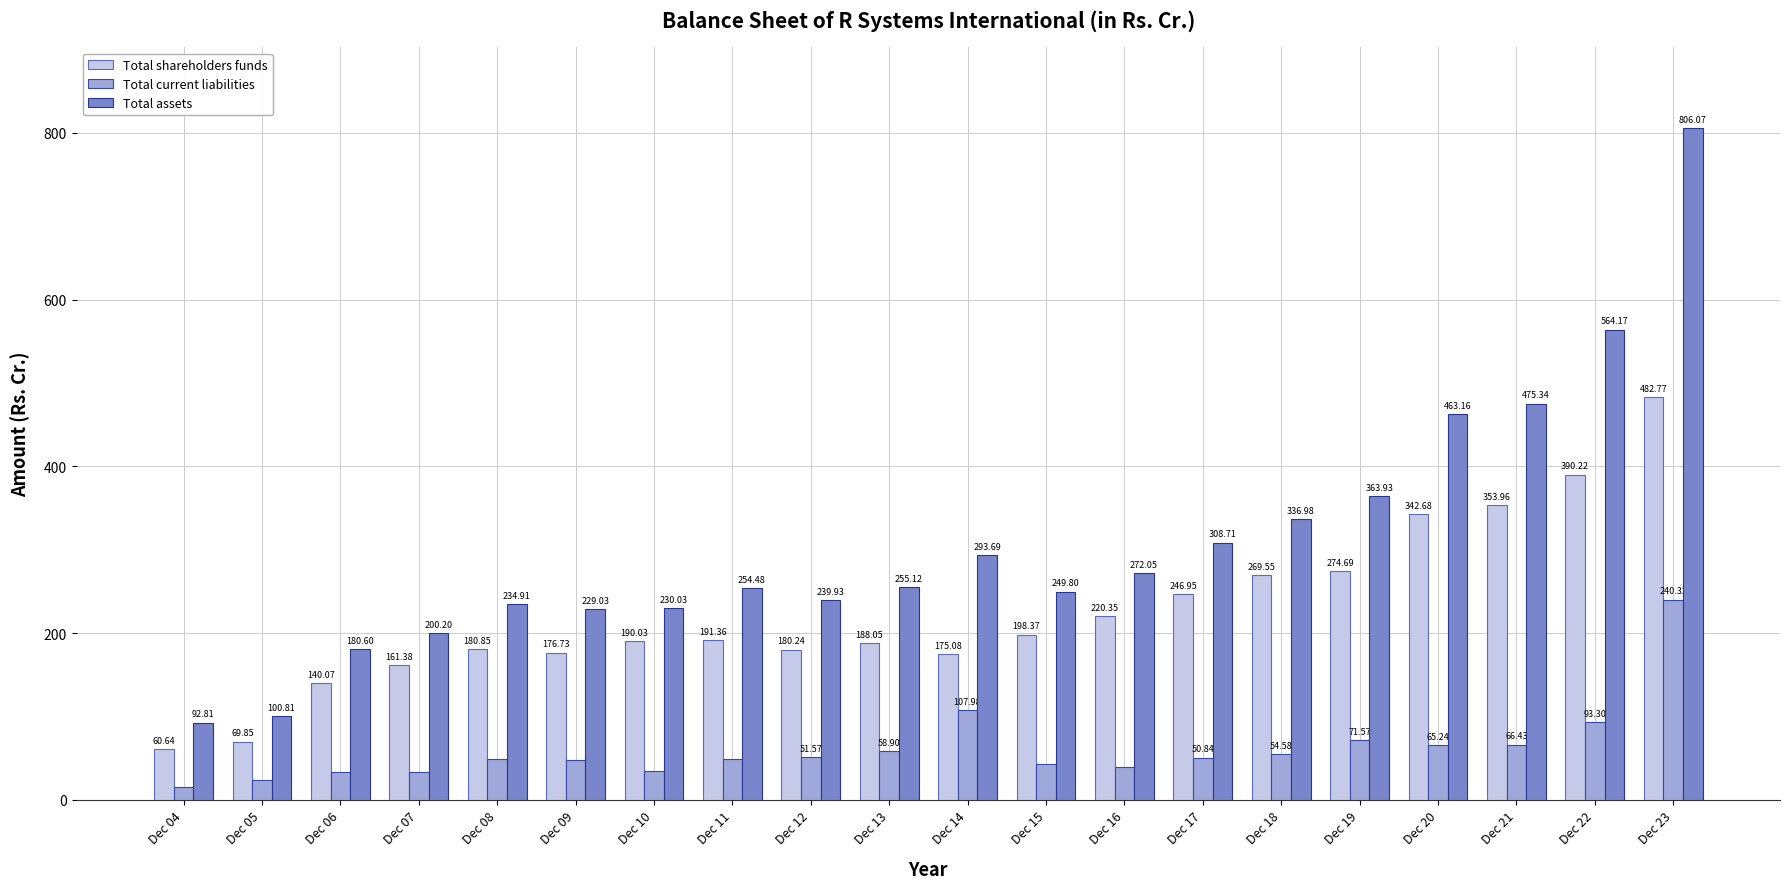

How many distinct data groups are displayed?

3